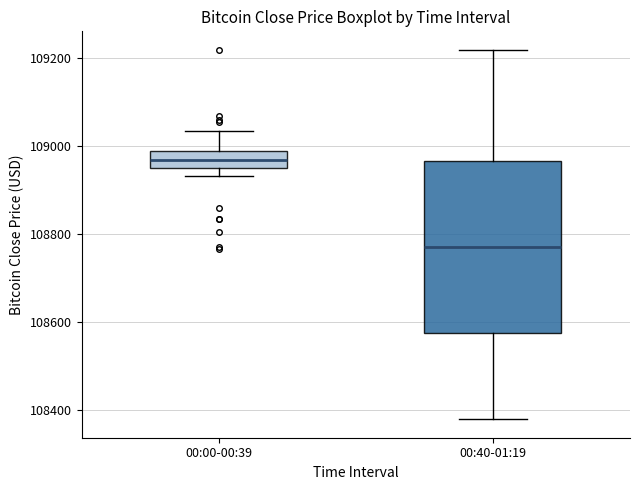

Where does the median line of the box for 00:00-00:39 sit on the y-axis? The values are not printed on the chart, so give them approximately, as read against the axis.

108960